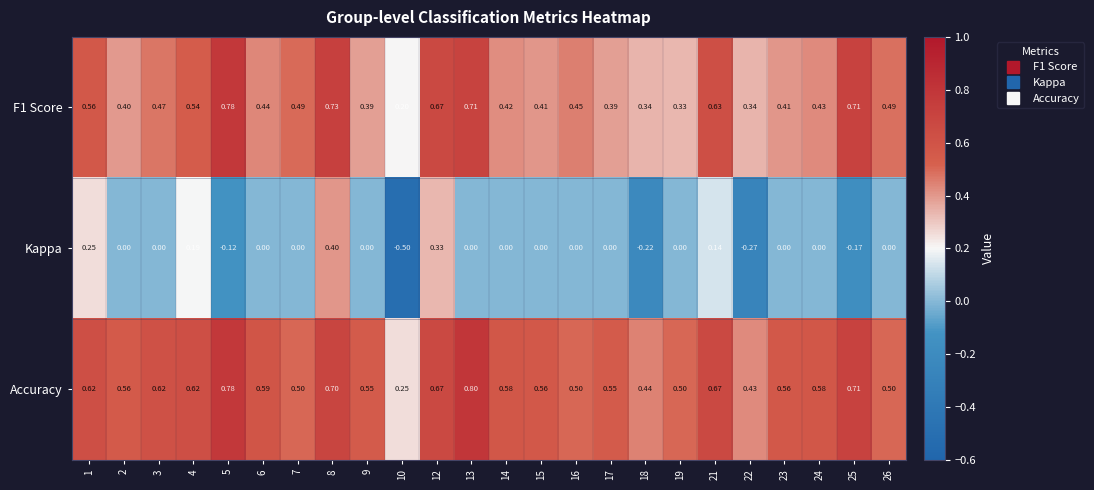

Rank the series by their maximum value, from lowest to highest.

Kappa, F1 Score, Accuracy